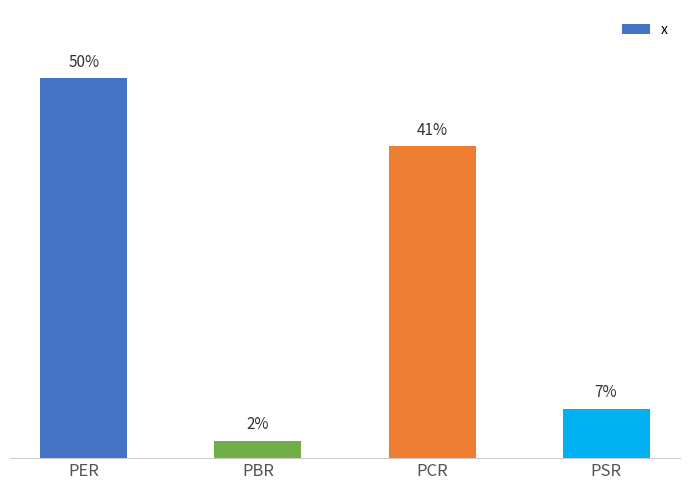

What is the label of the 2nd bar from the right?

PCR